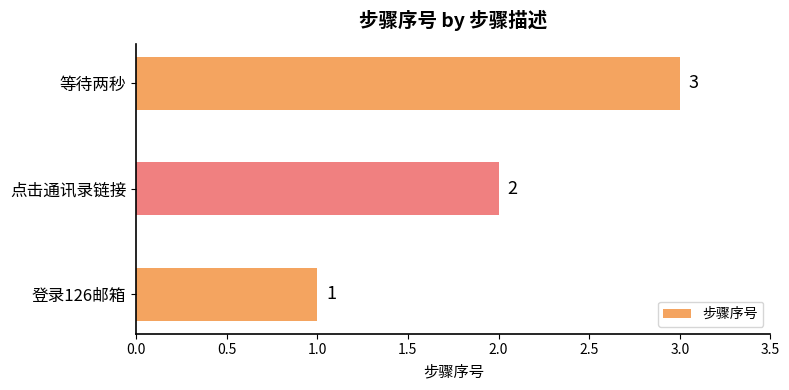

Is it true that the value at 点击通讯录链接 is 4?

False